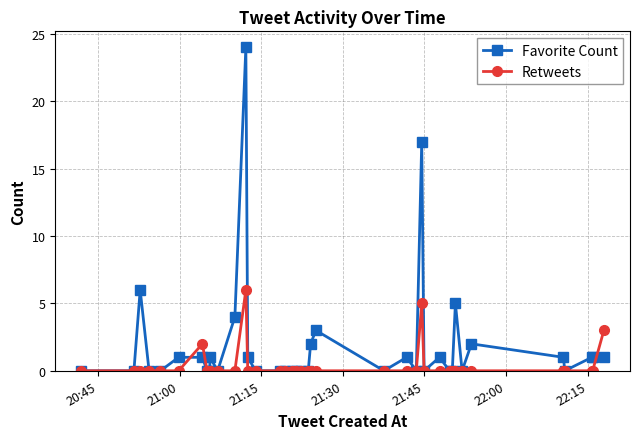

True or false: Favorite Count has more than 2 interior local peaks.

True